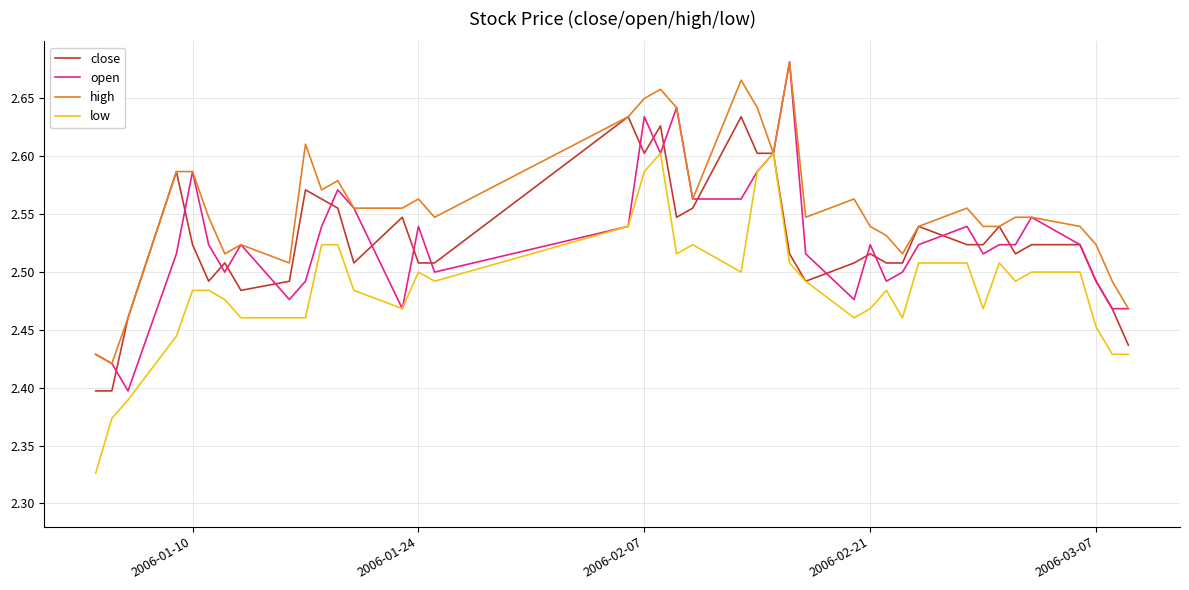

True or false: high and open cross at least once.

False